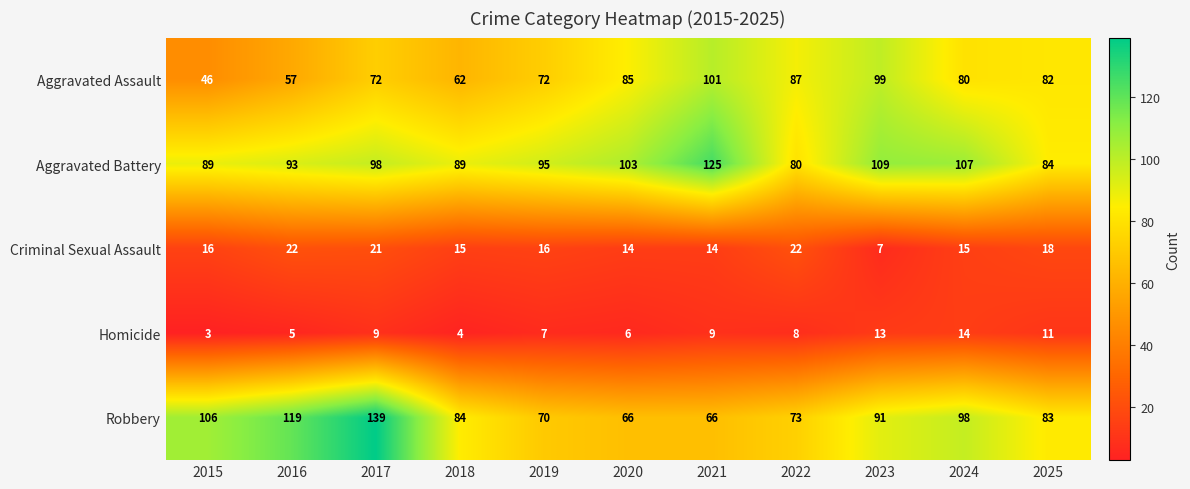

Is it true that Criminal Sexual Assault equals 14 at 2021?

True